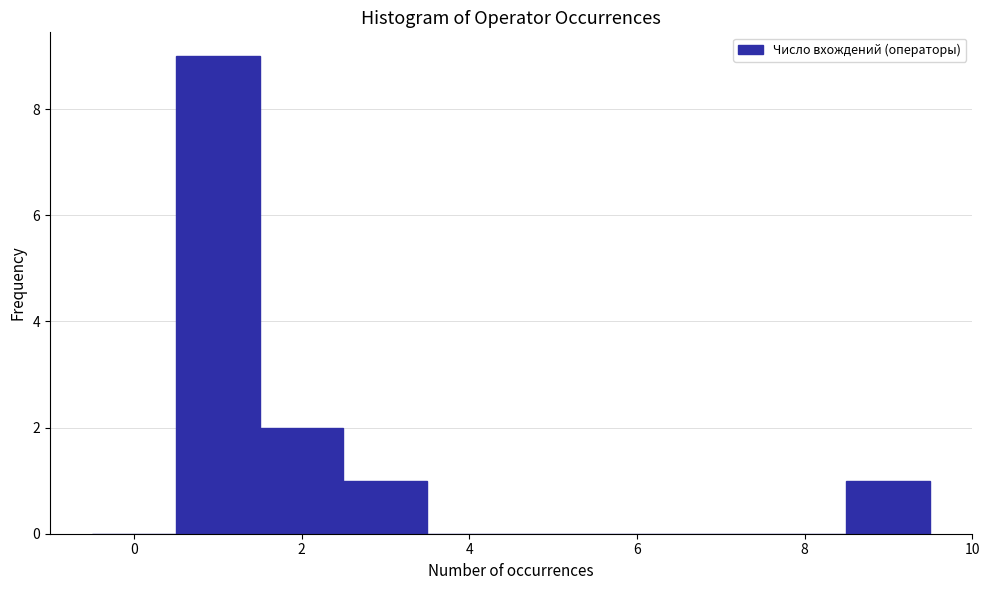

Reading left to right, transcribe this chart: for each bar, give the range it covers on the x-axis and its height. Neither the bar edges nor the heights are printed on the chart, so give them approximately, as read against the axes.

-0.5 to 0.5: 0
0.5 to 1.5: 9
1.5 to 2.5: 2
2.5 to 3.5: 1
3.5 to 4.5: 0
4.5 to 5.5: 0
5.5 to 6.5: 0
6.5 to 7.5: 0
7.5 to 8.5: 0
8.5 to 9.5: 1